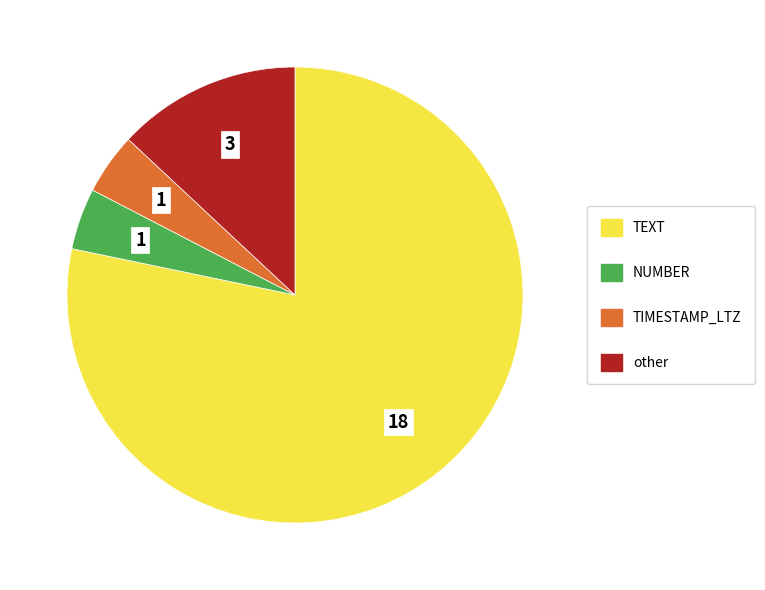

The other slice represents 5% of the pie. True or false?

False